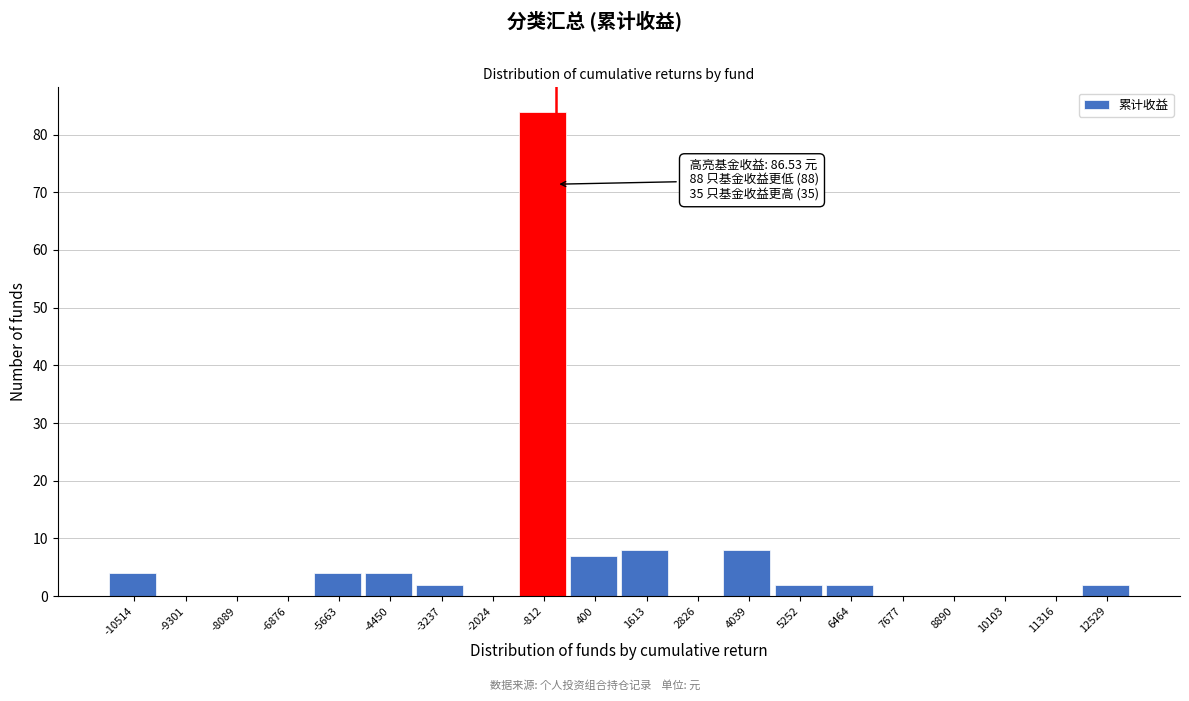

Reading left to right, extract all data points from this chart.

-10514=4	-9301=0	-8089=0	-6876=0	-5663=4	-4450=4	-3237=2	-2024=0	-812=84	400=7	1613=8	2826=0	4039=8	5252=2	6464=2	7677=0	8890=0	10103=0	11316=0	12529=2